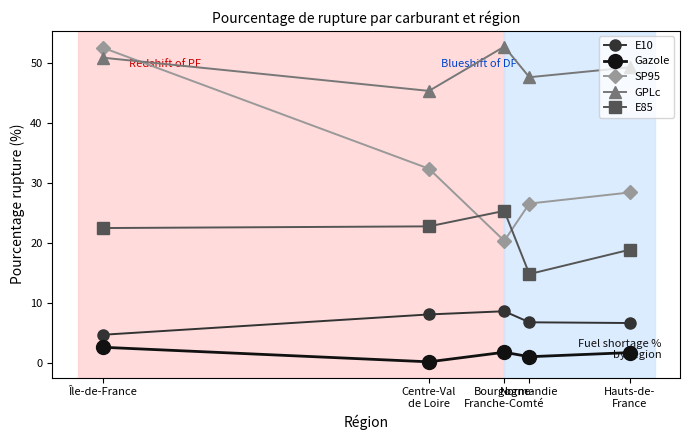

What is the difference between the maximum and minimum values in the Gazole series?

2.4